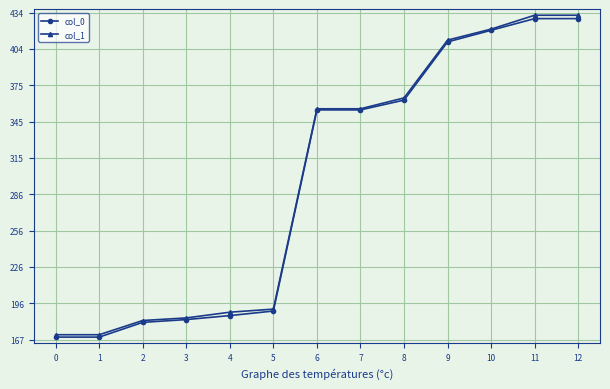

What is the value of the col_1 point at the 2nd from the left?

170.6